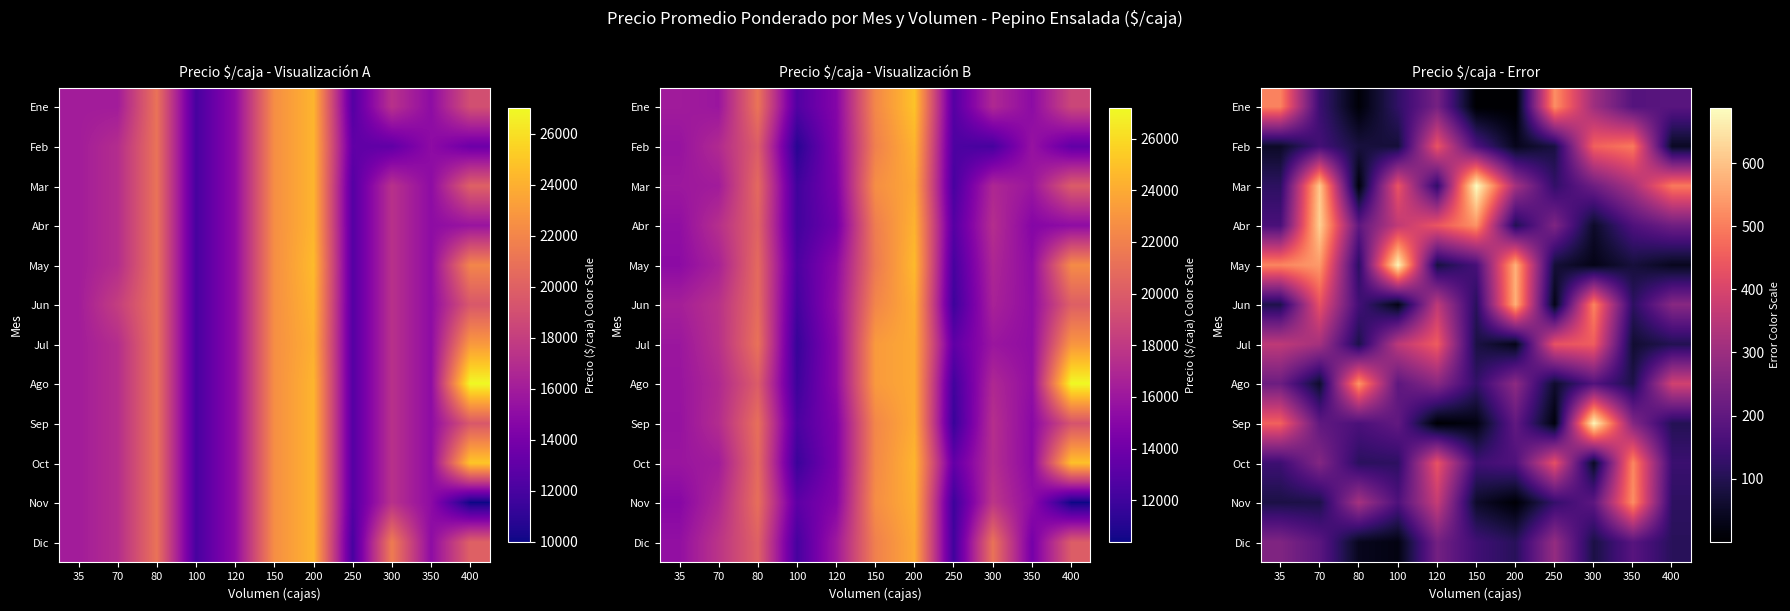

What is the total value across all series at 70?

3604.9